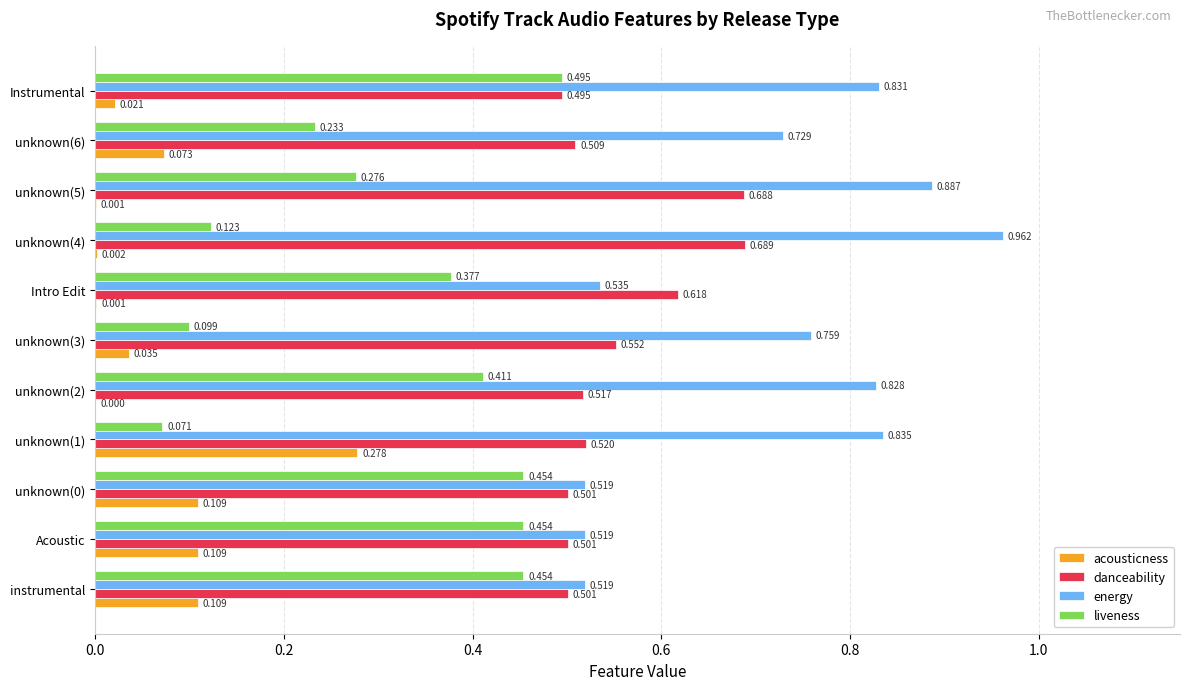

Count the number of categories in the chart.

11